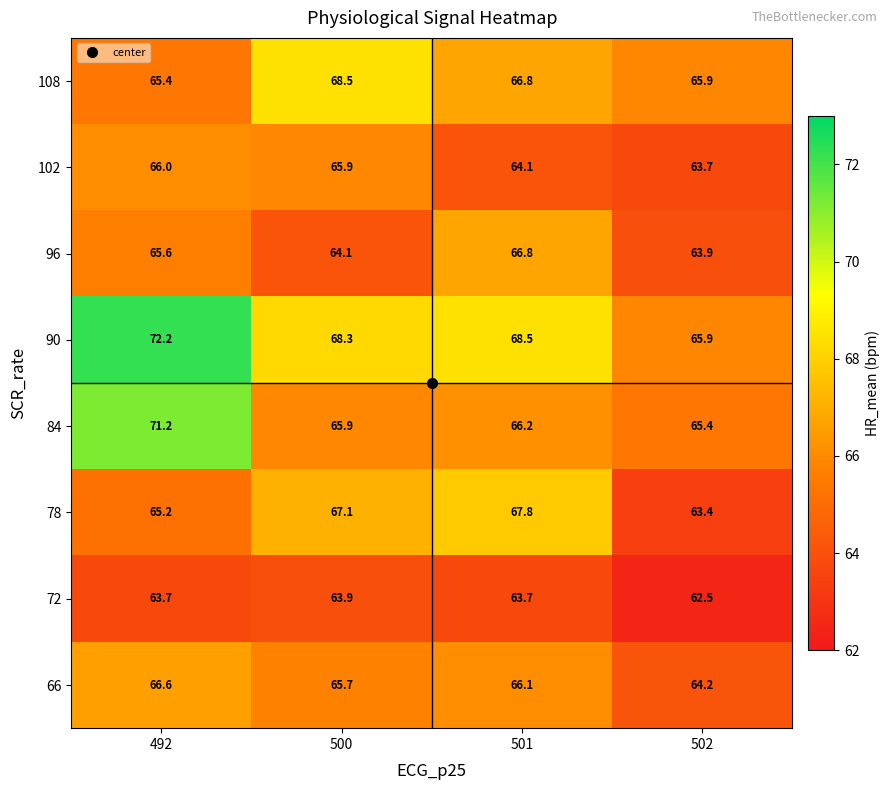

Rank the categories by 66 value from lowest to highest.

502, 500, 501, 492